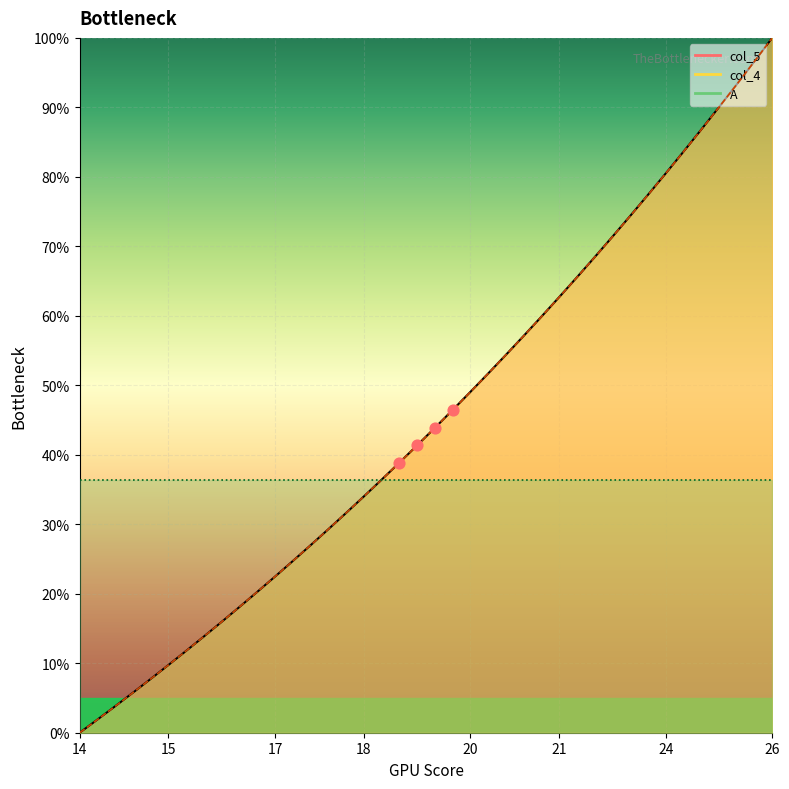

Which series has the largest total across all categories?

col_4